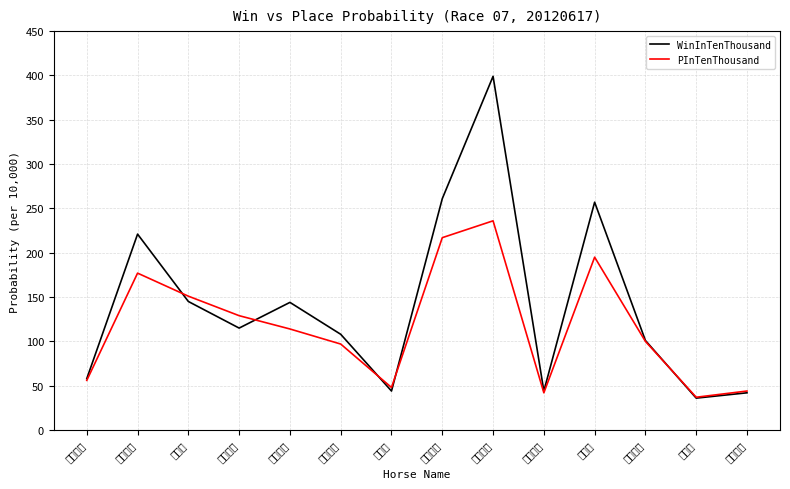

The value of WinInTenThousand at 紀利威威 is 144. True or false?

True